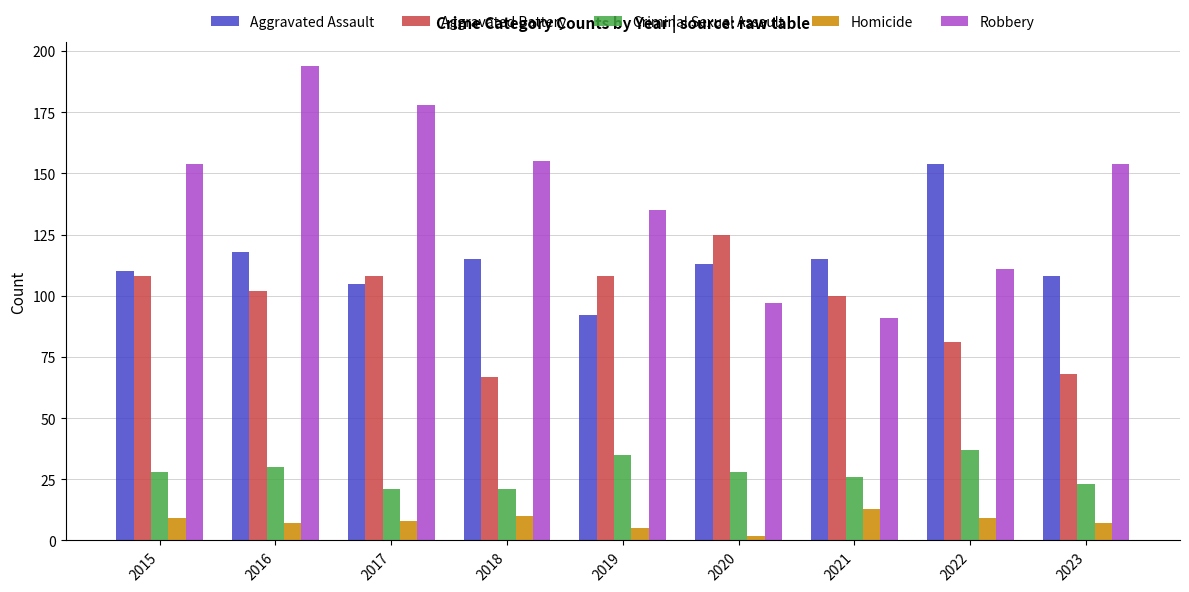

How many bars are there in total?

45